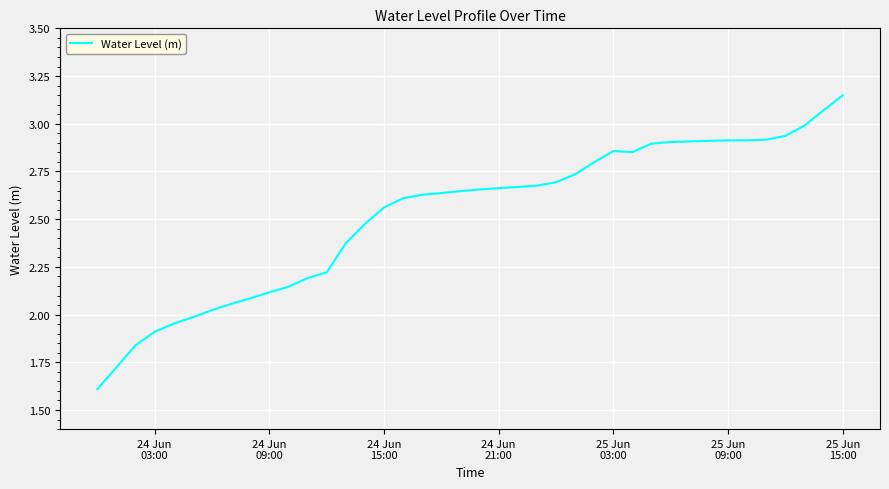

What is the minimum value shown in the chart?

1.6